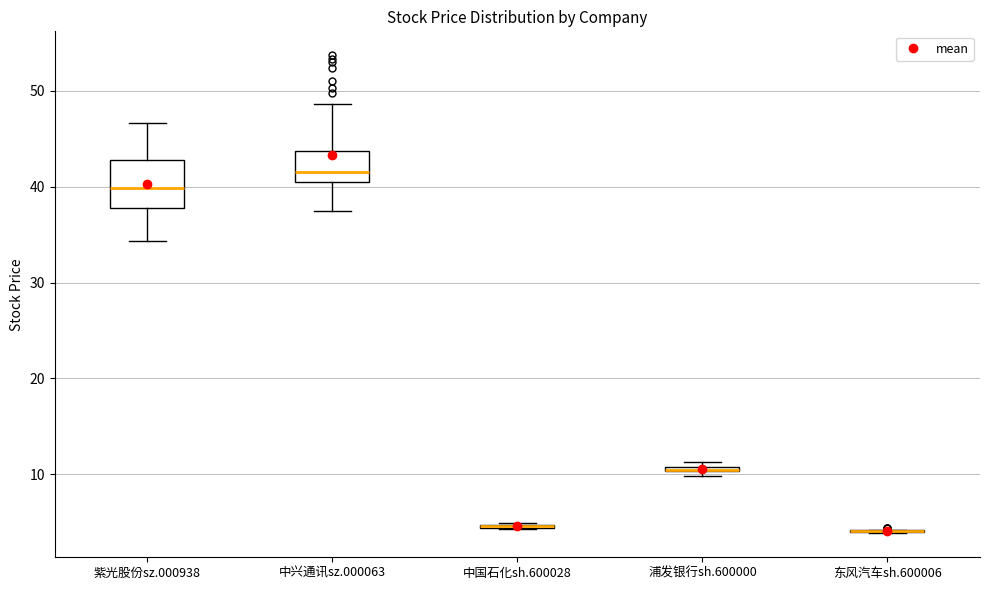

Where is the lower edge of the box for 中兴通讯sz.000063 on the y-axis? The values are not printed on the chart, so give them approximately, as read against the axis.

41